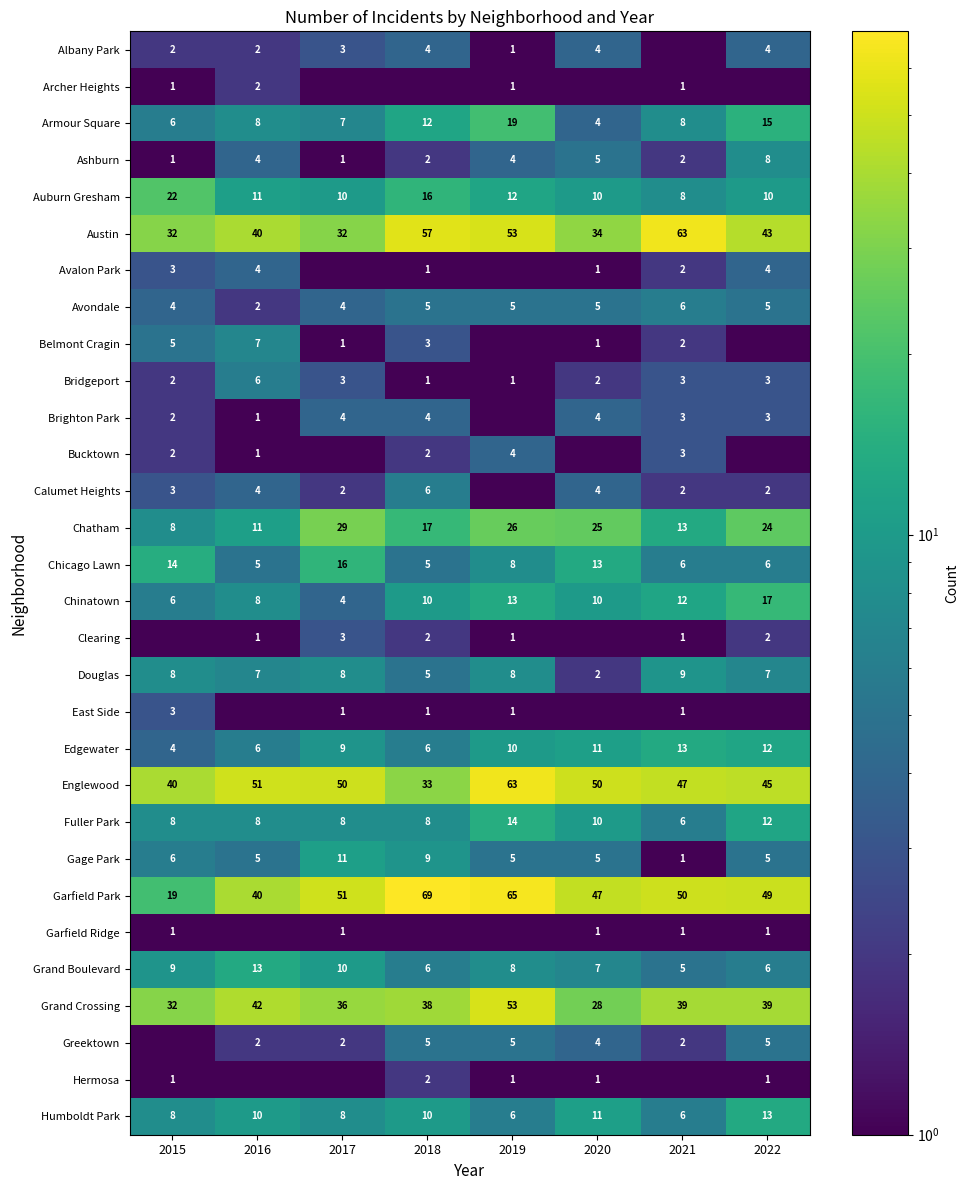

Count the Bridgeport values in the range 2 to 3.

5